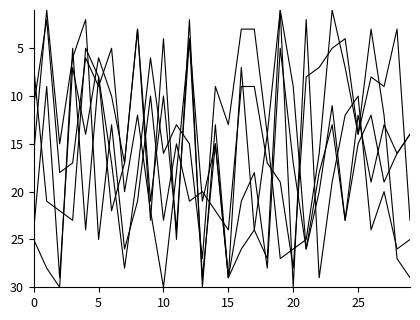

Does the chart display data point markers on the line(s)?

No